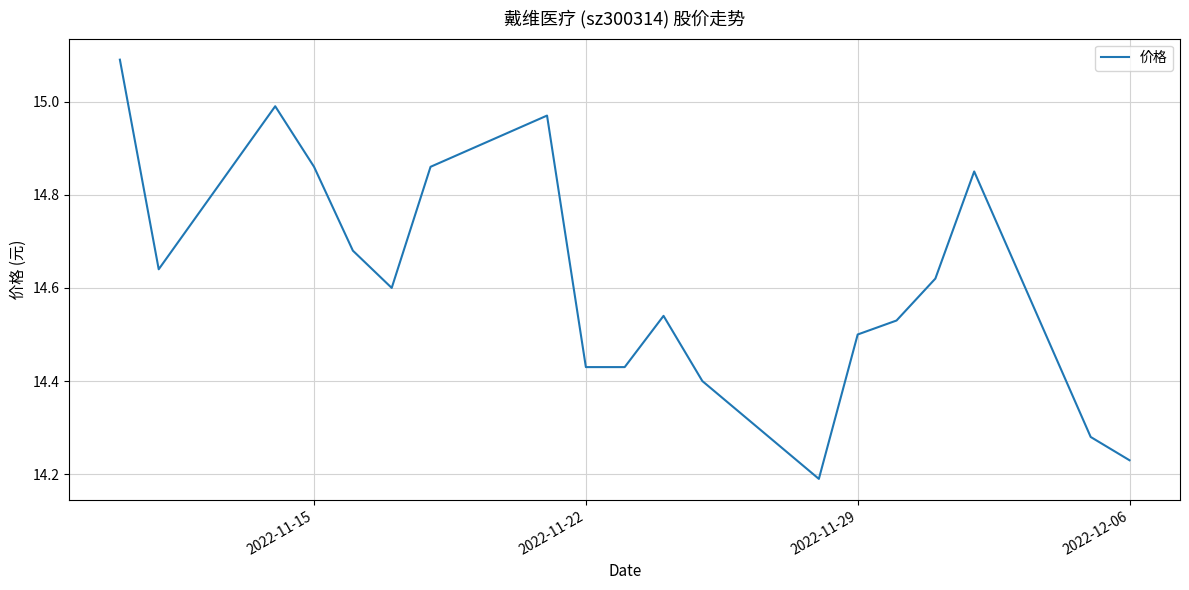

What is the difference between the maximum and minimum values?

0.9